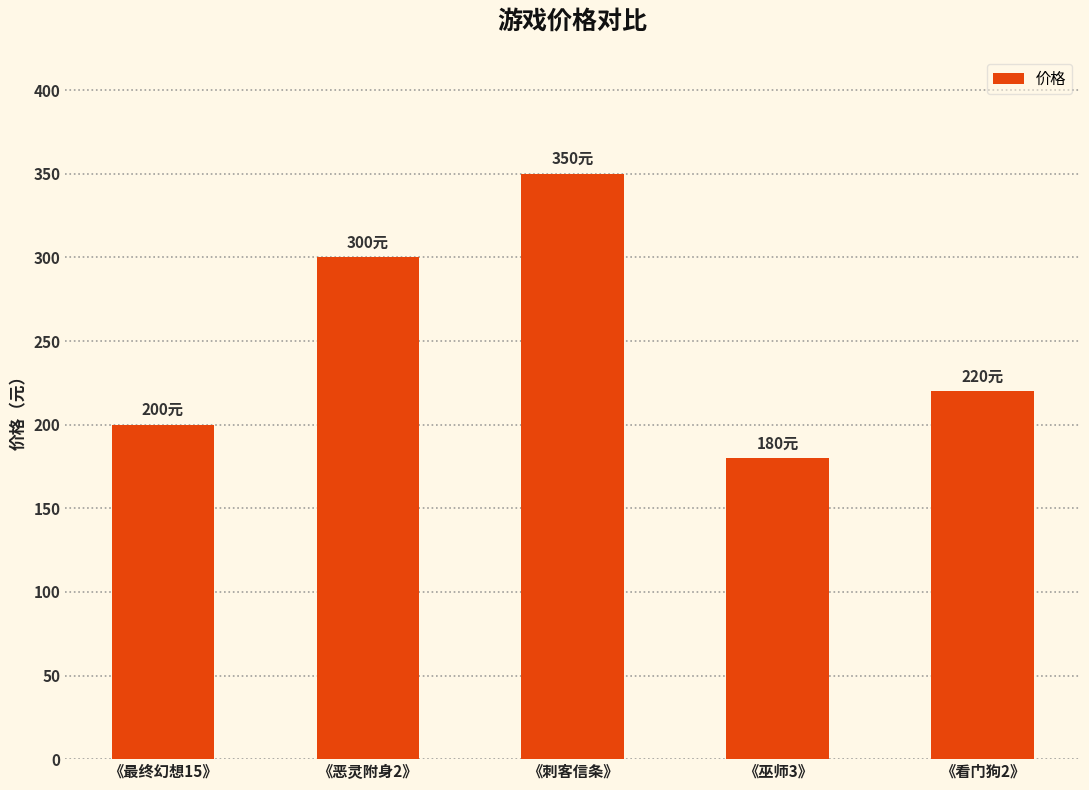

What value does the data have at 《看门狗2》, to the nearest 10?

220